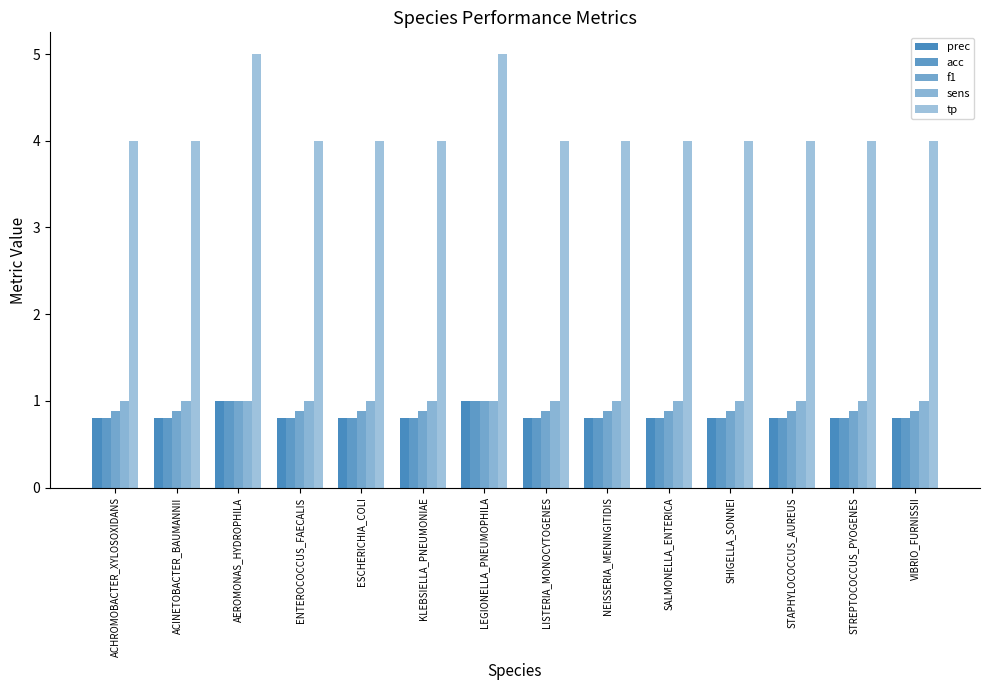

How many bars are there in total?

70